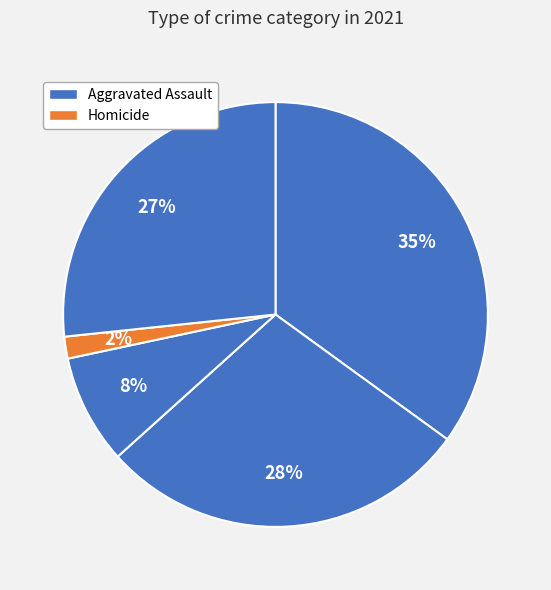

How many segments does this pie chart have?

5